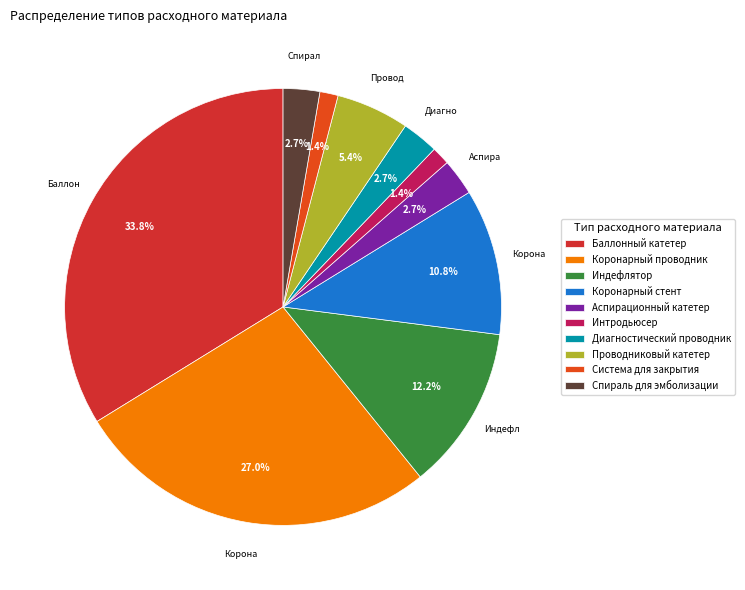

True or false: Индефлятор accounts for 22% of the total.

False